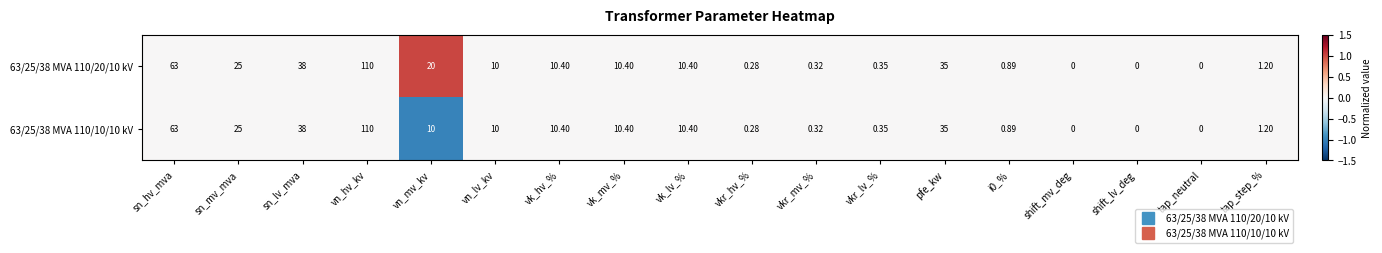

Which series has the largest total across all categories?

63/25/38 MVA 110/20/10 kV